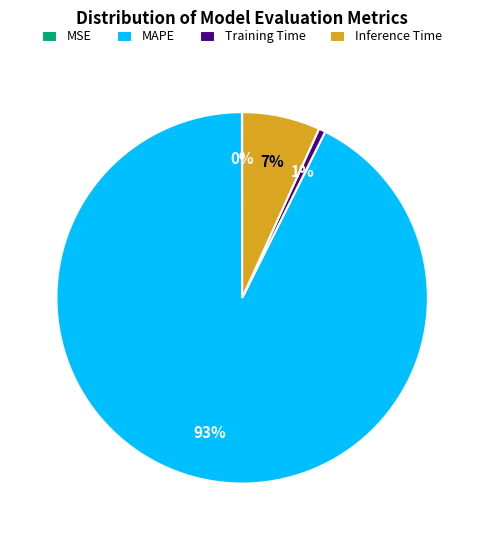

What is the largest slice in the pie chart?

MAPE